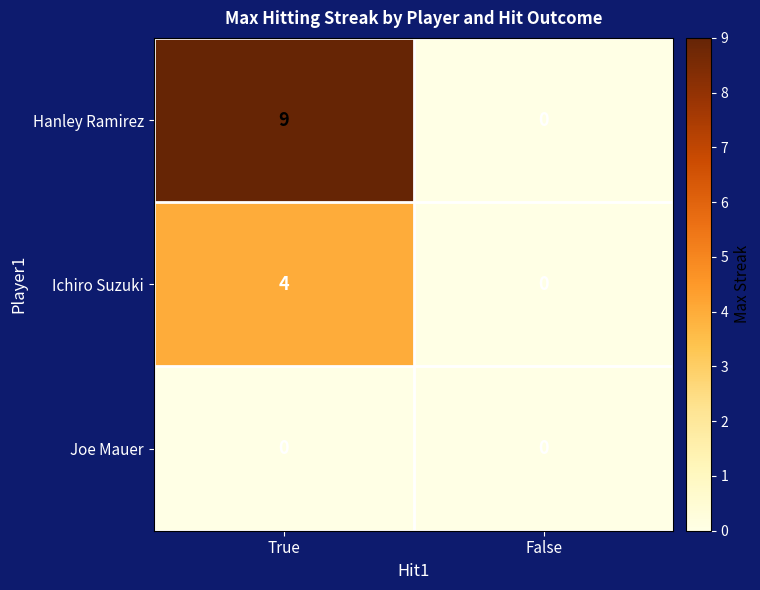

Reading left to right, extract all data points from this chart.

Hanley Ramirez: 9	0
Ichiro Suzuki: 4	0
Joe Mauer: 0	0